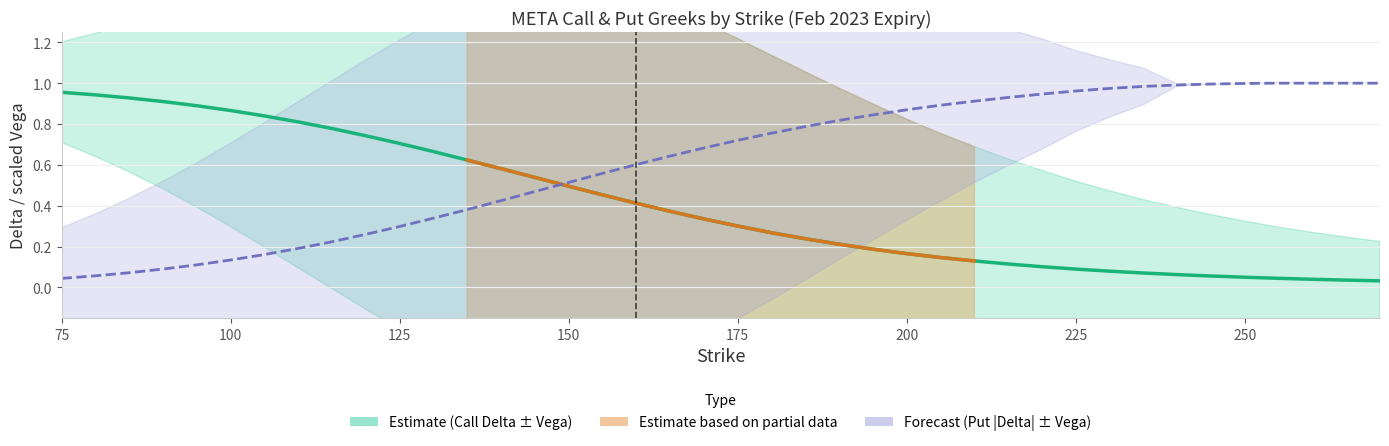

List the series in order of their overall mean, highest first.

delta_p, delta_c